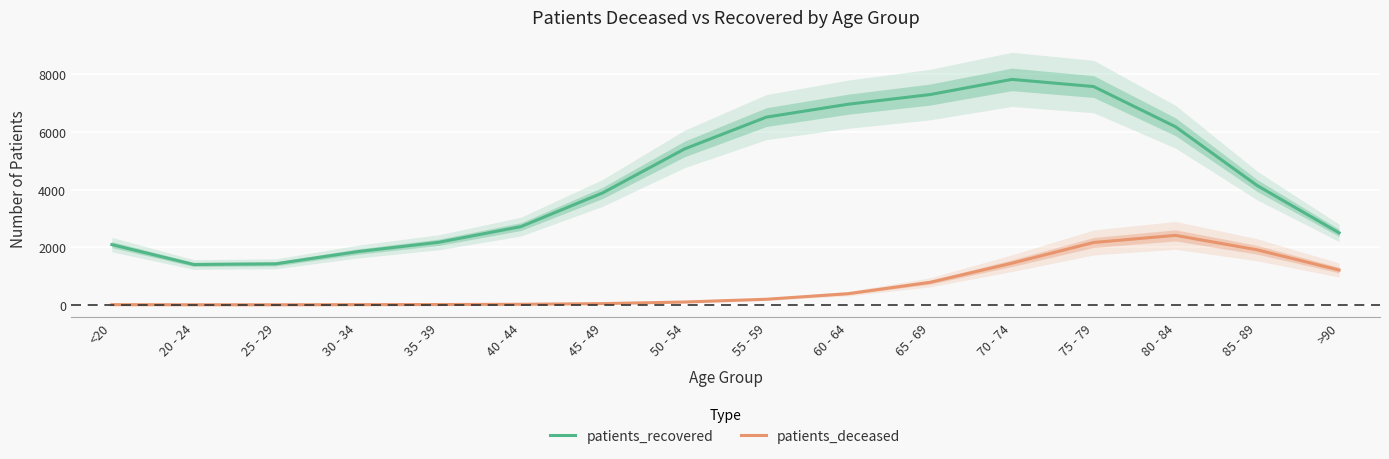

Rank the categories by patients_recovered value from highest to lowest.

70 - 74, 75 - 79, 65 - 69, 60 - 64, 55 - 59, 80 - 84, 50 - 54, 85 - 89, 45 - 49, 40 - 44, >90, 35 - 39, <20, 30 - 34, 25 - 29, 20 - 24